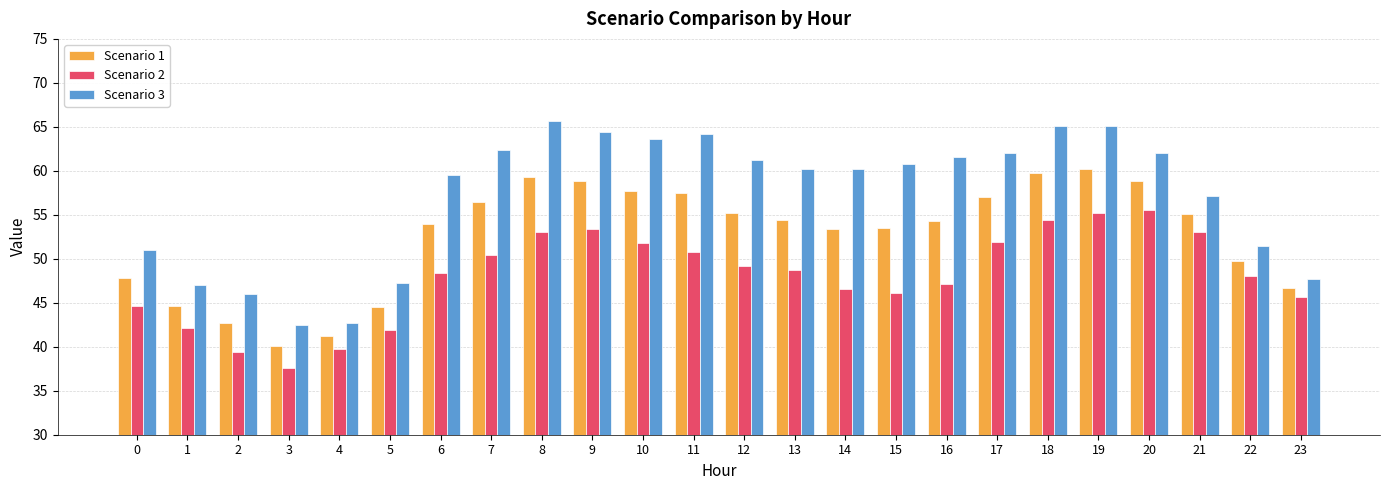

What is the value of the Scenario 2 bar at the 18th from the left?

51.9